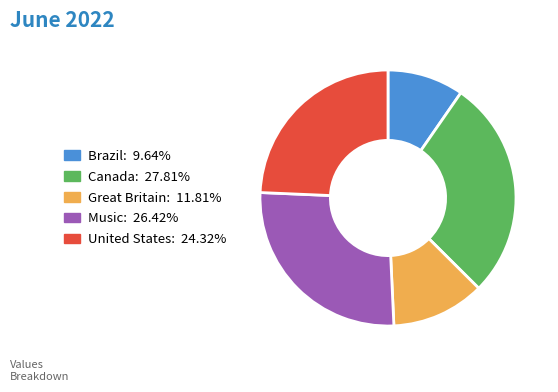

How many slices are in this pie chart?

5